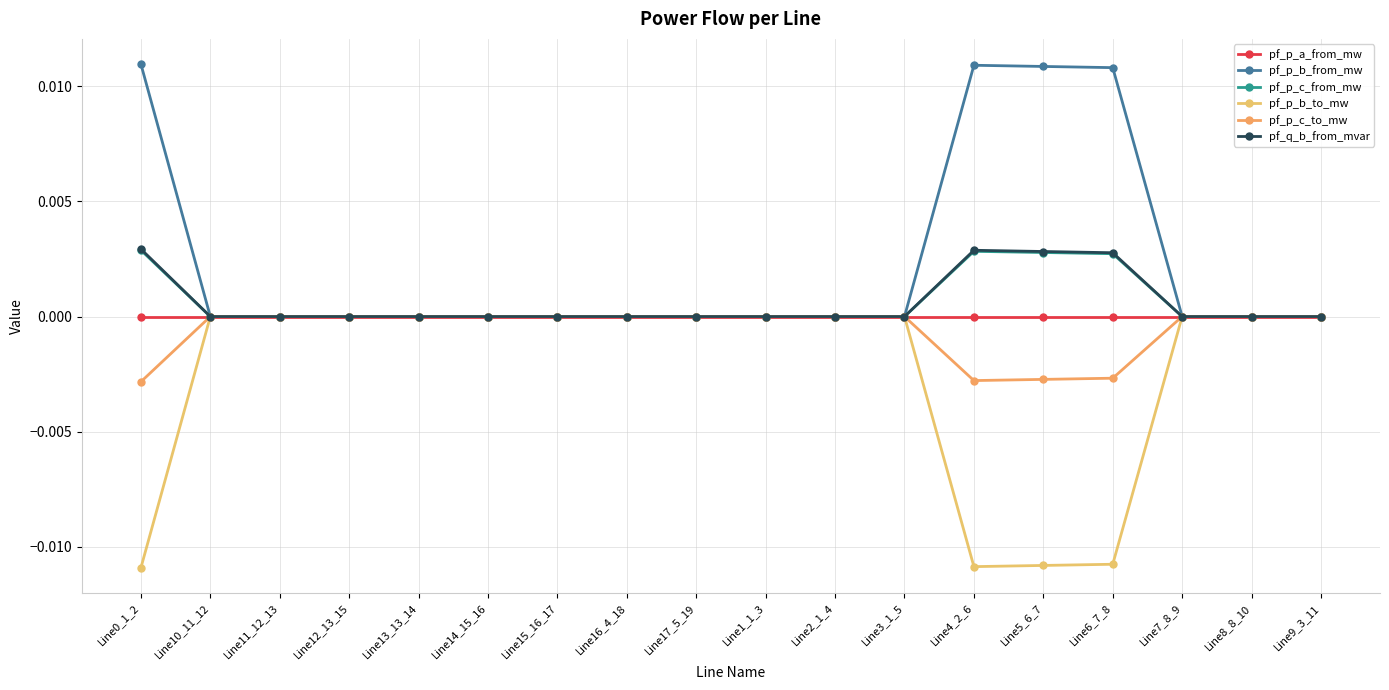

How many series are shown in this chart?

6